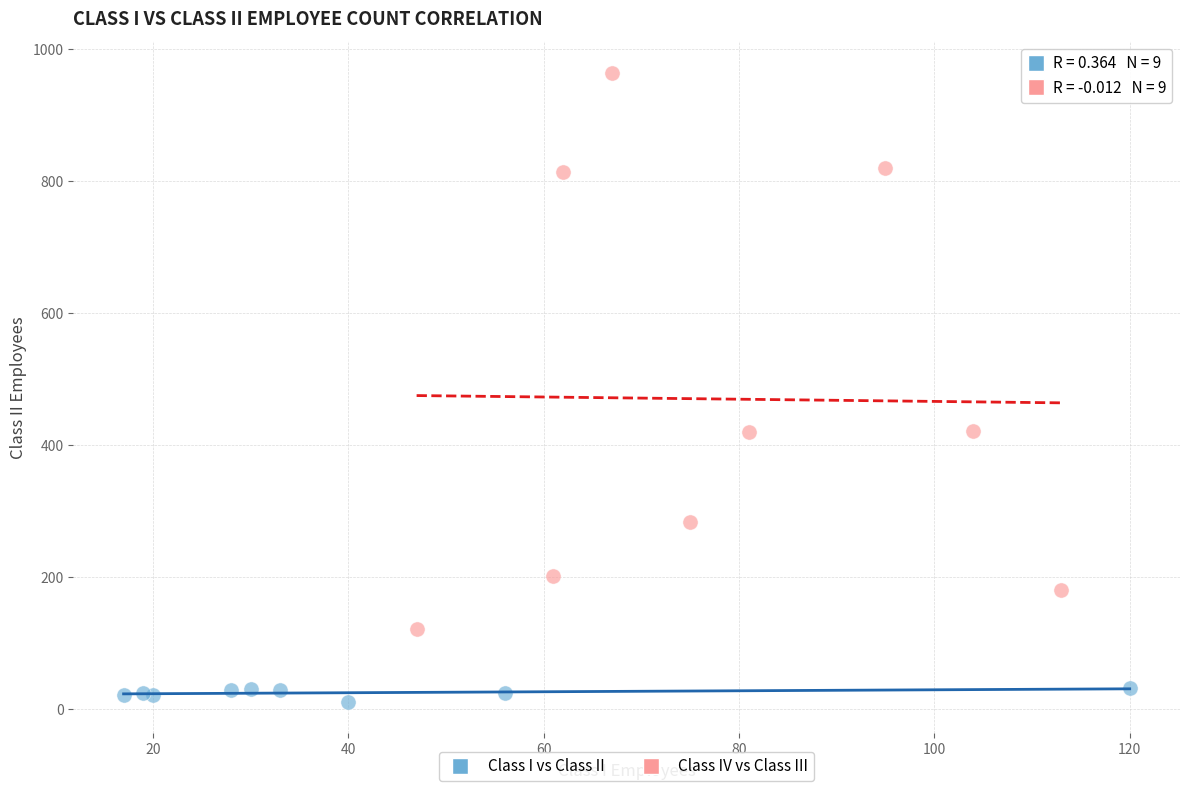

What are all the series names shown in the legend?

Class I vs Class II, Class IV vs Class III